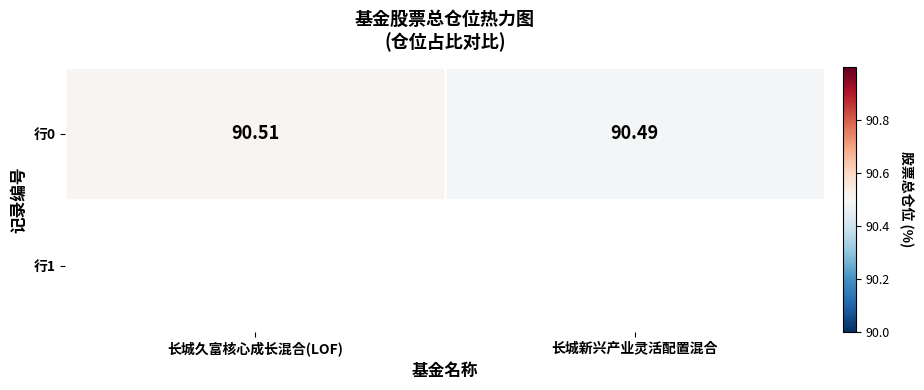

List the labels in order of value, largest first.

长城久富核心成长混合(LOF), 长城新兴产业灵活配置混合